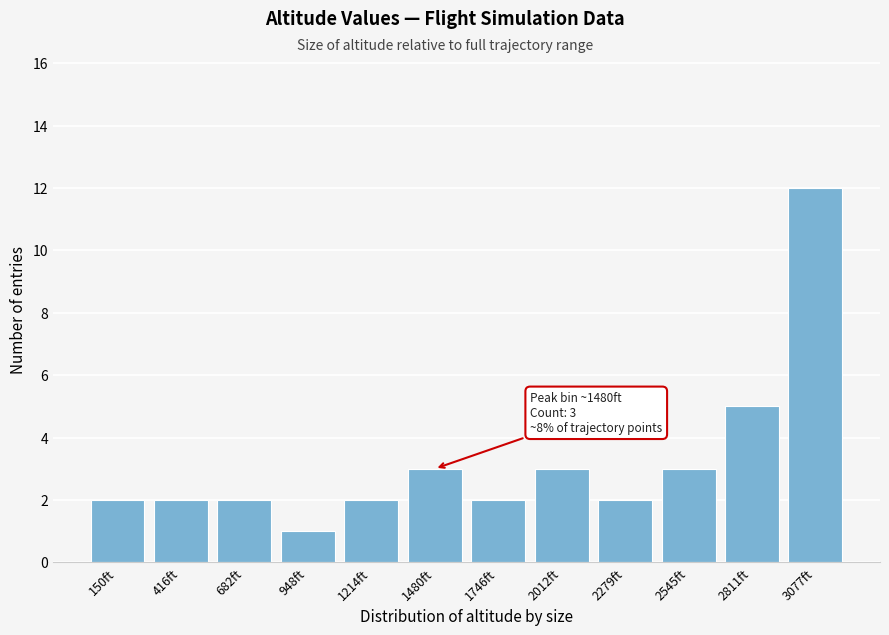

Over which range of the x-axis is the bar tallest?

2950 to 3200